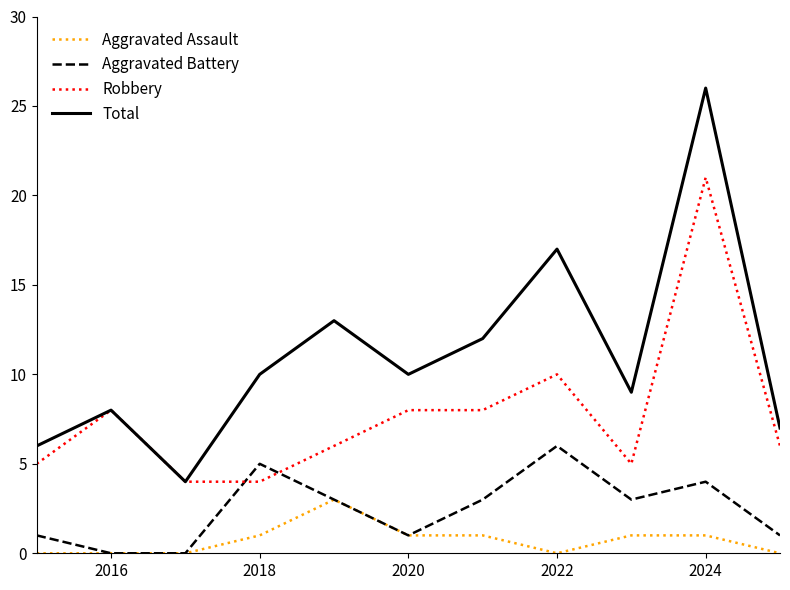

How many lines are shown in the chart?

4